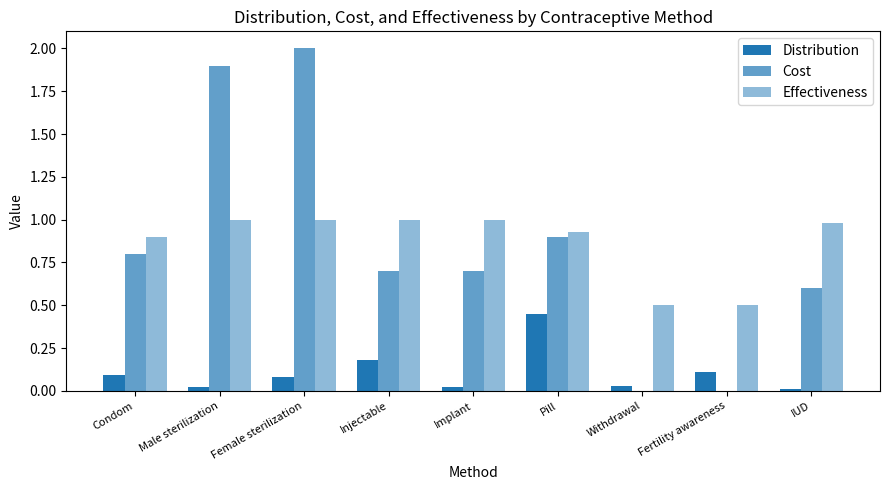

What is the difference between the second highest and second lowest values in the Effectiveness series?

0.5